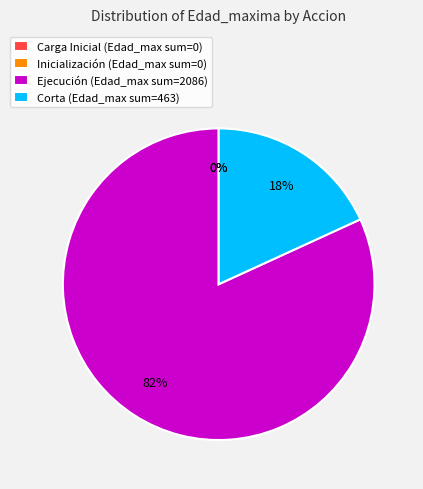

To the nearest percent, what is the average slice percentage?

25%